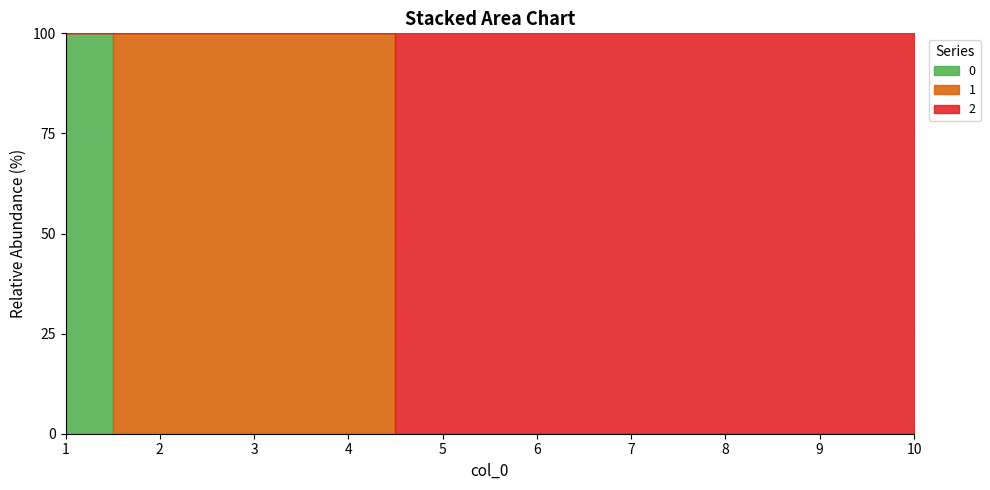

How many positive values does the 0 series have?

1